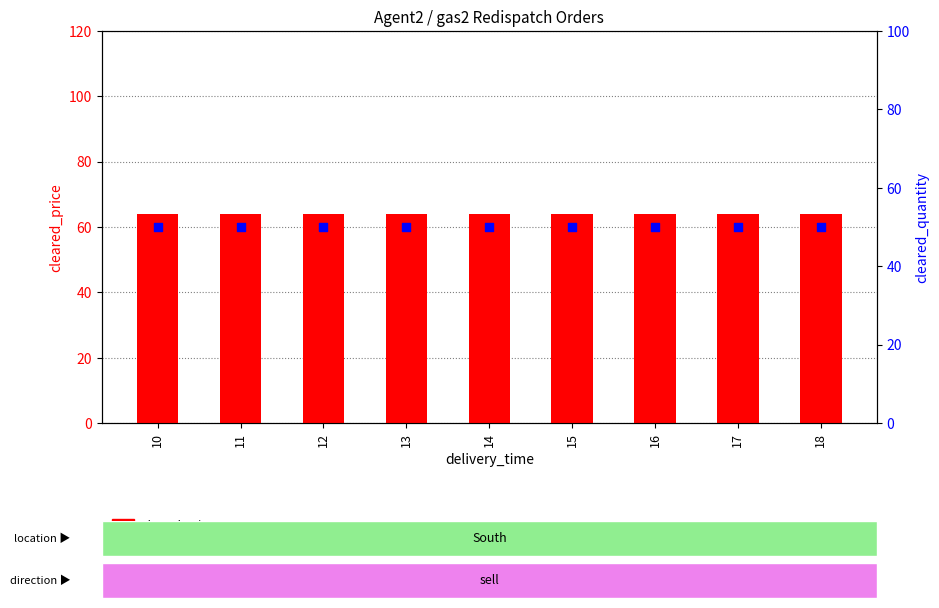

At how many categories does at least one series exceed 58?

9